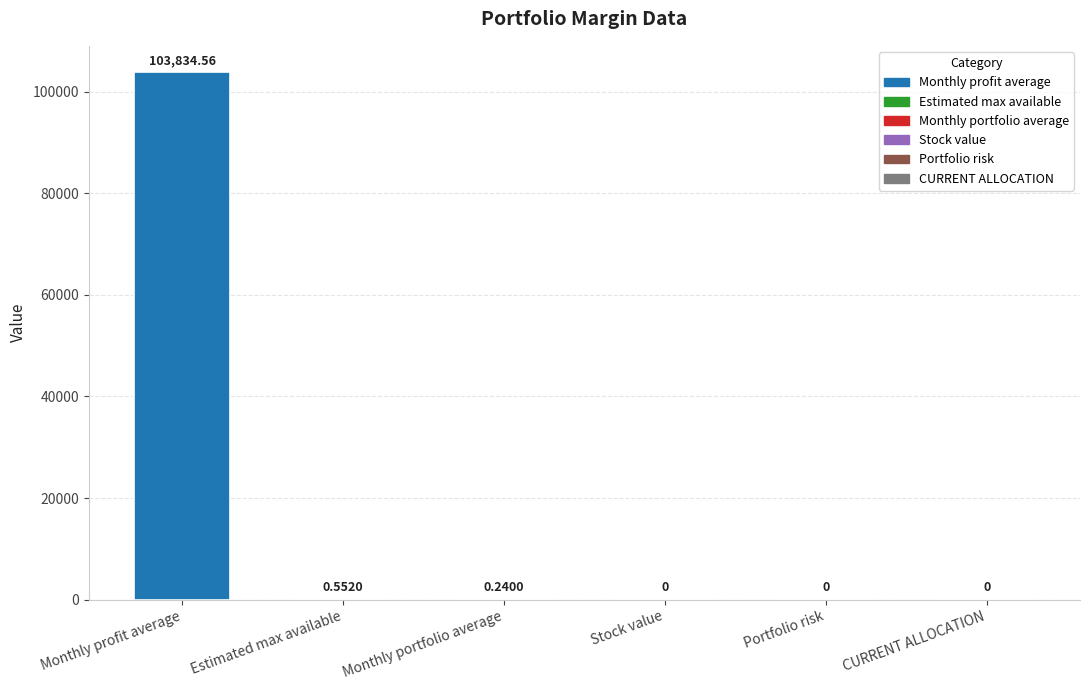

Which label corresponds to the largest value in the chart?

Monthly profit average